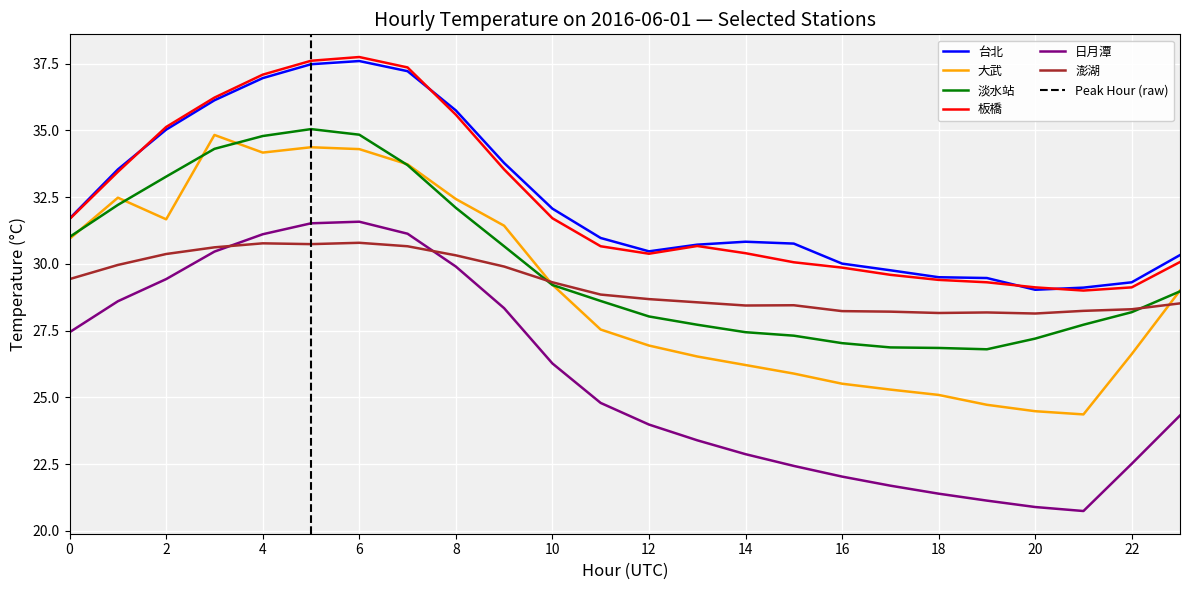

What is the value of the 淡水站 point at the 1st from the left?

31.0